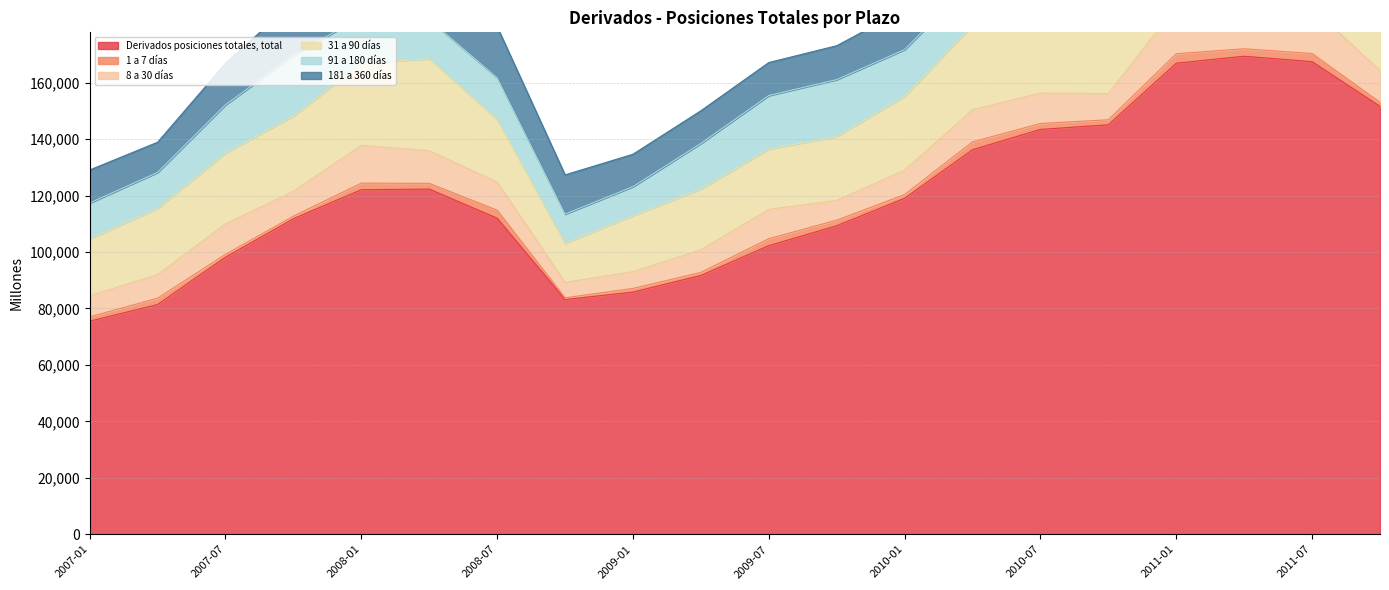

The value of 1 a 7 días at 2008-01 is 2327. True or false?

True